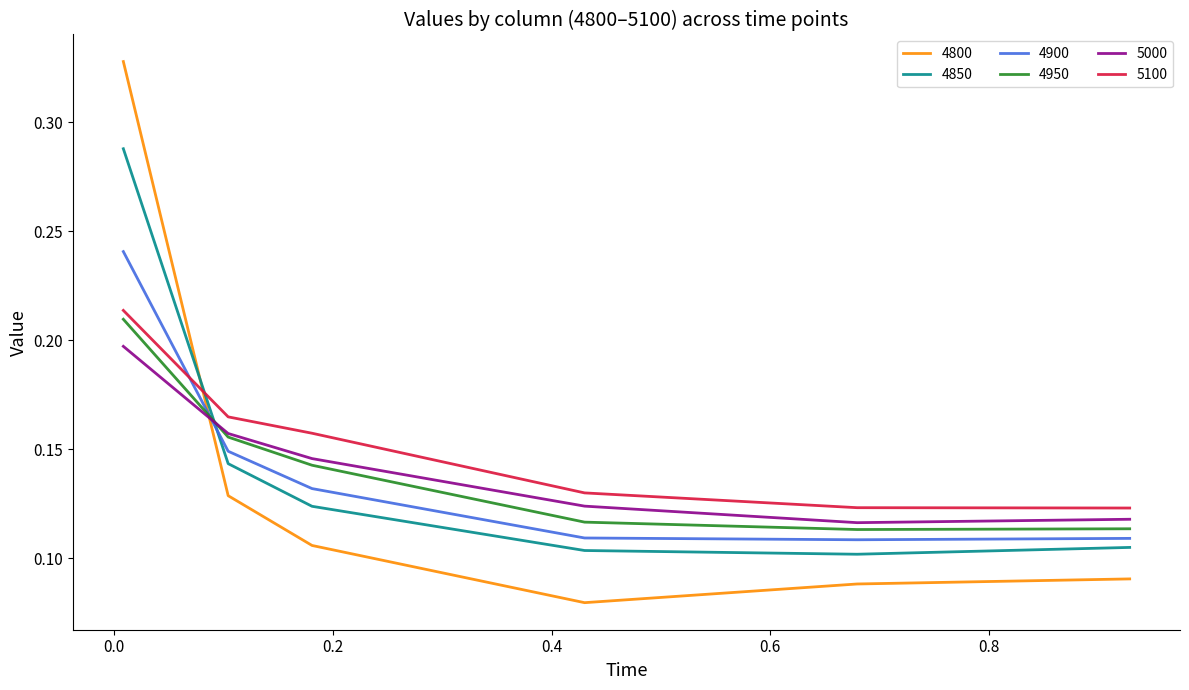

Which series has the widest spread of values?

4800